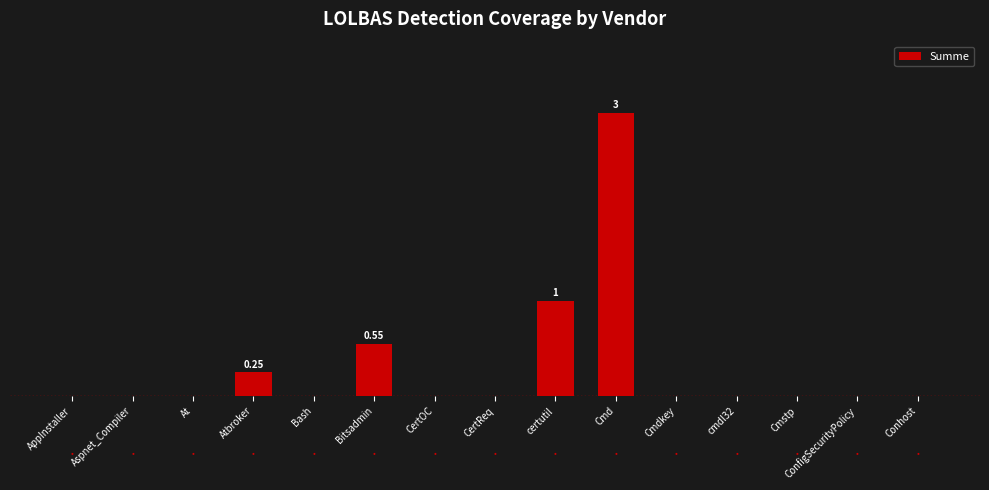

Reading left to right, extract all data points from this chart.

0.0	0.0	0.0	0.2	0.0	0.6	0.0	0.0	1.0	3.0	0.0	0.0	0.0	0.0	0.0